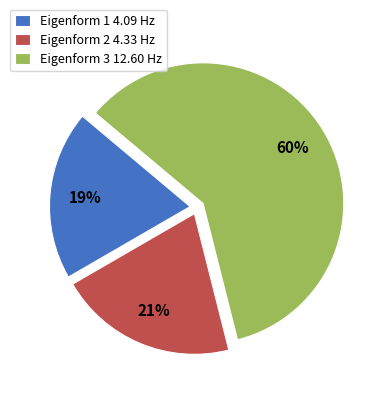

Is it true that Eigenform 2 4.33 Hz is 15% of the pie?

False